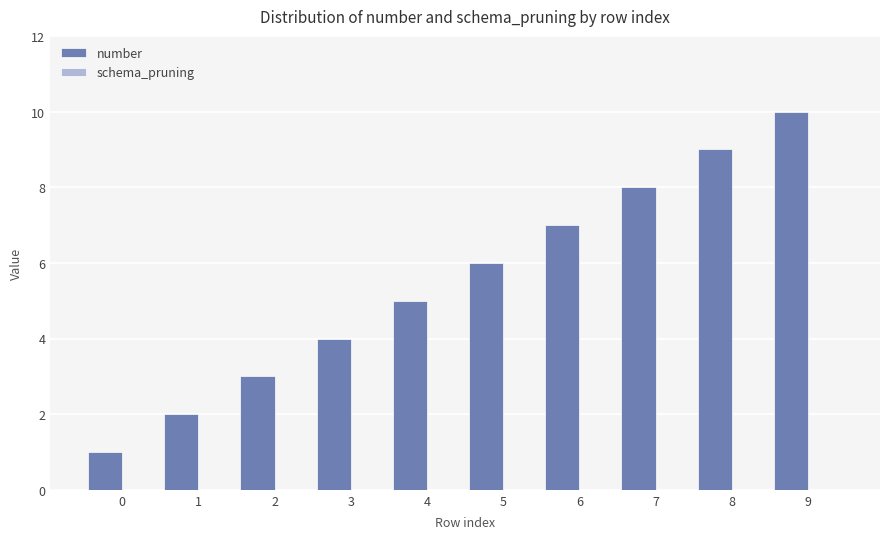

What is the change in value from 1 to 2?

+1